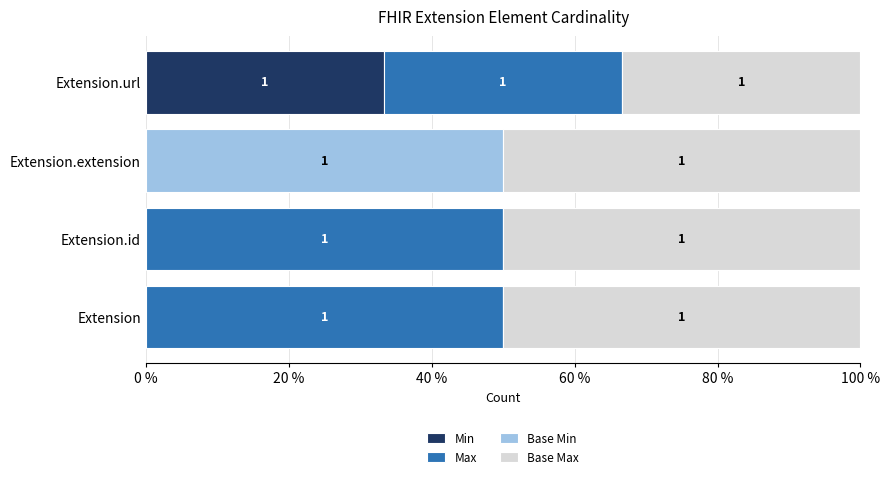

What are all the series names shown in the legend?

Min, Max, Base Min, Base Max